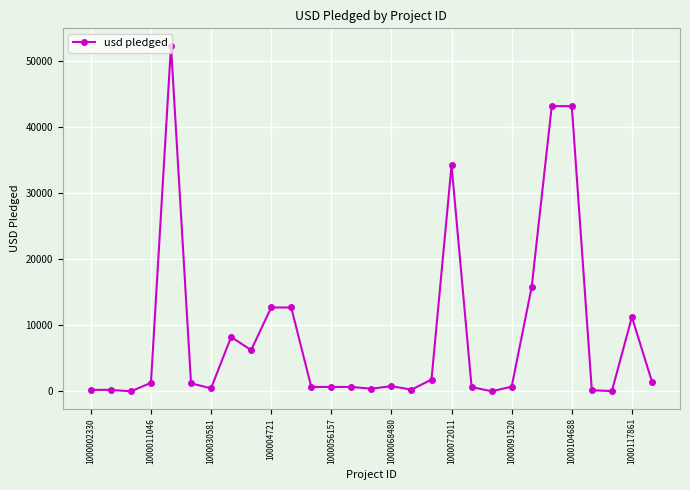

What is the difference between the maximum and minimum values?

52374.0